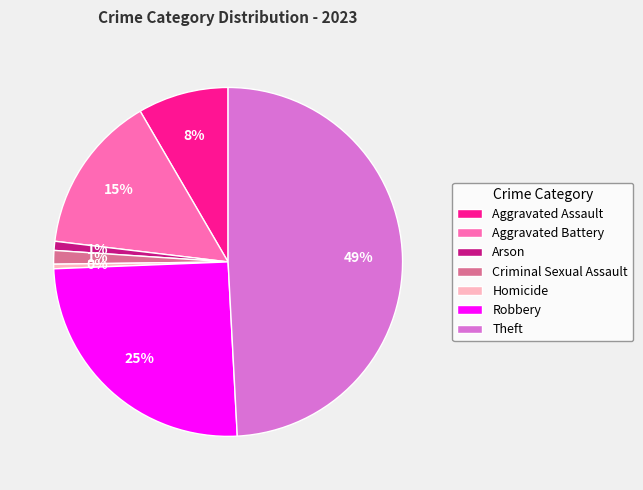

To the nearest percent, what is the combined percentage of Robbery and Criminal Sexual Assault?

26%